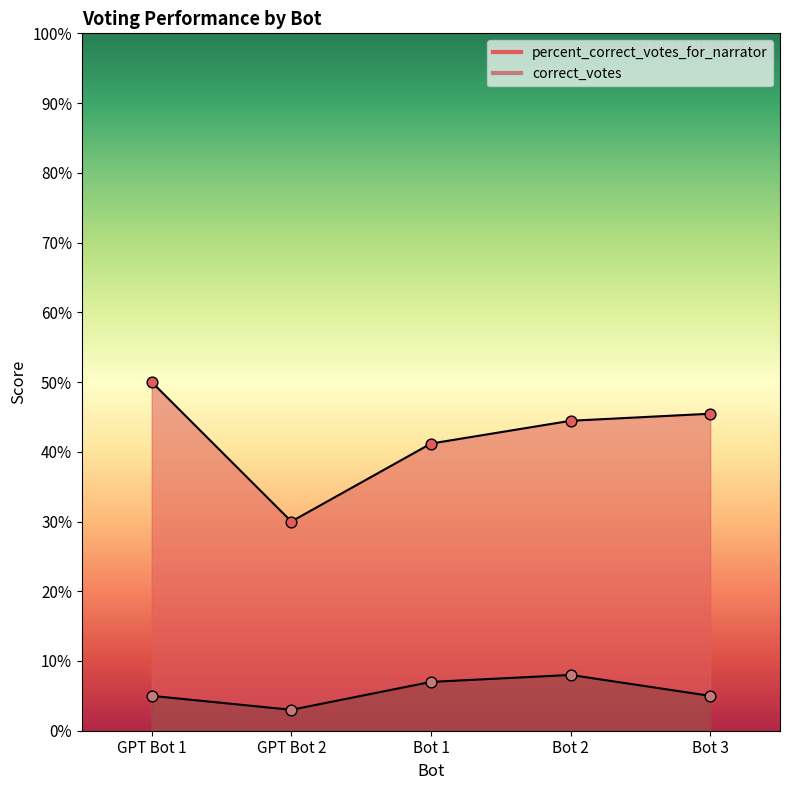

At how many categories does at least one series exceed 12?

5